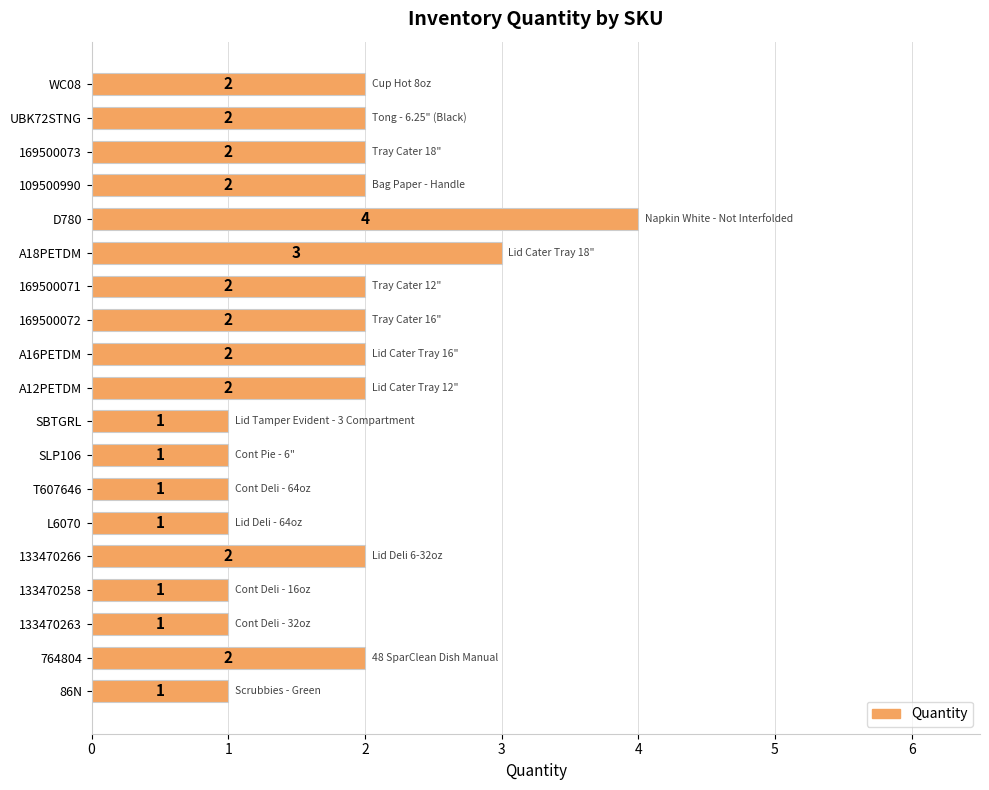

Which category has the highest value across all series?

D780